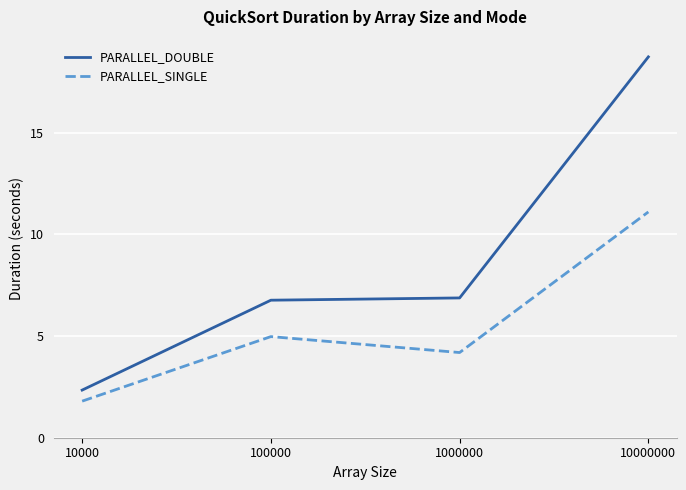

At which label does PARALLEL_DOUBLE reach its minimum?

10000